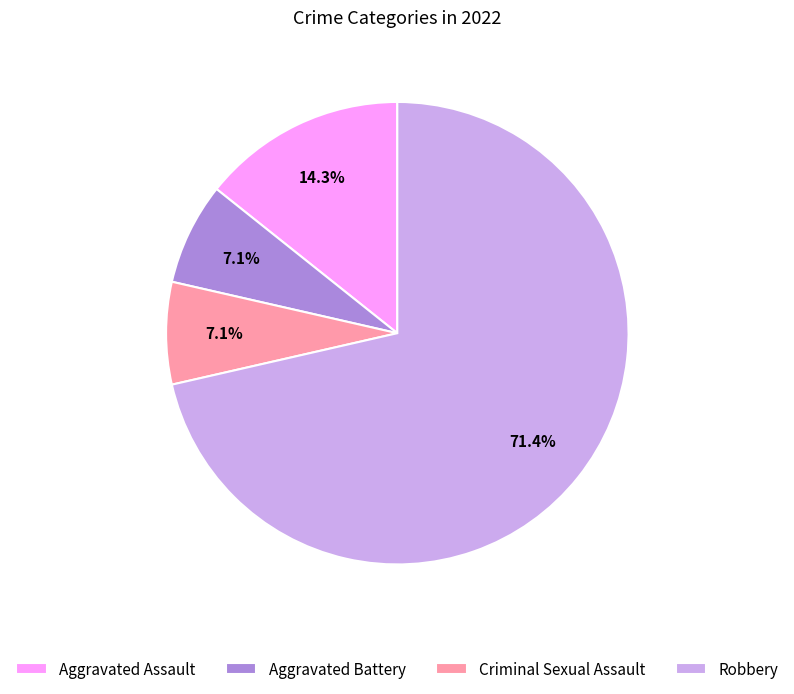

Count the number of slices in the pie.

4